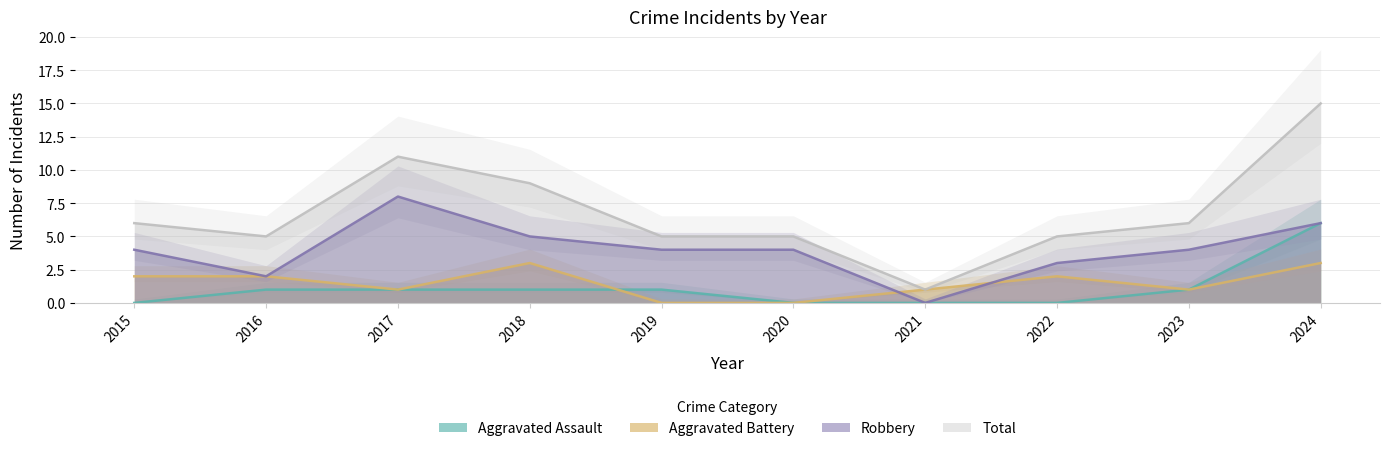

True or false: Total has a value of 5 at 2019.

True